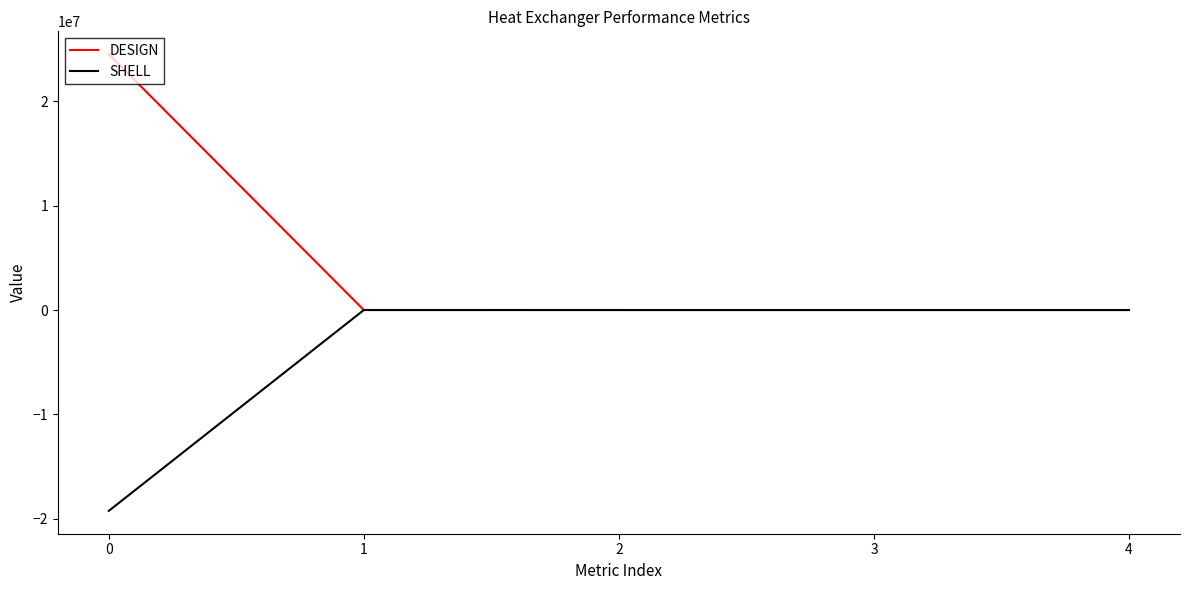

What are all the series names shown in the legend?

DESIGN, SHELL